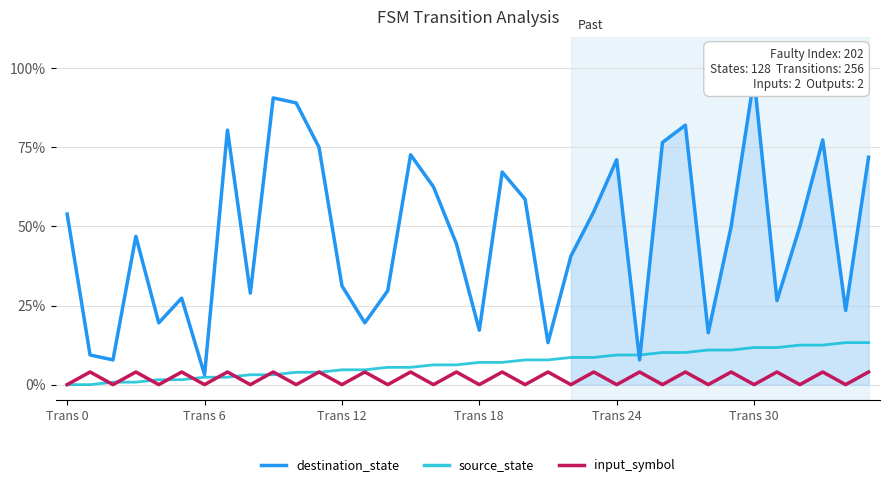

The source_state series shows 0.1 at 29. True or false?

False